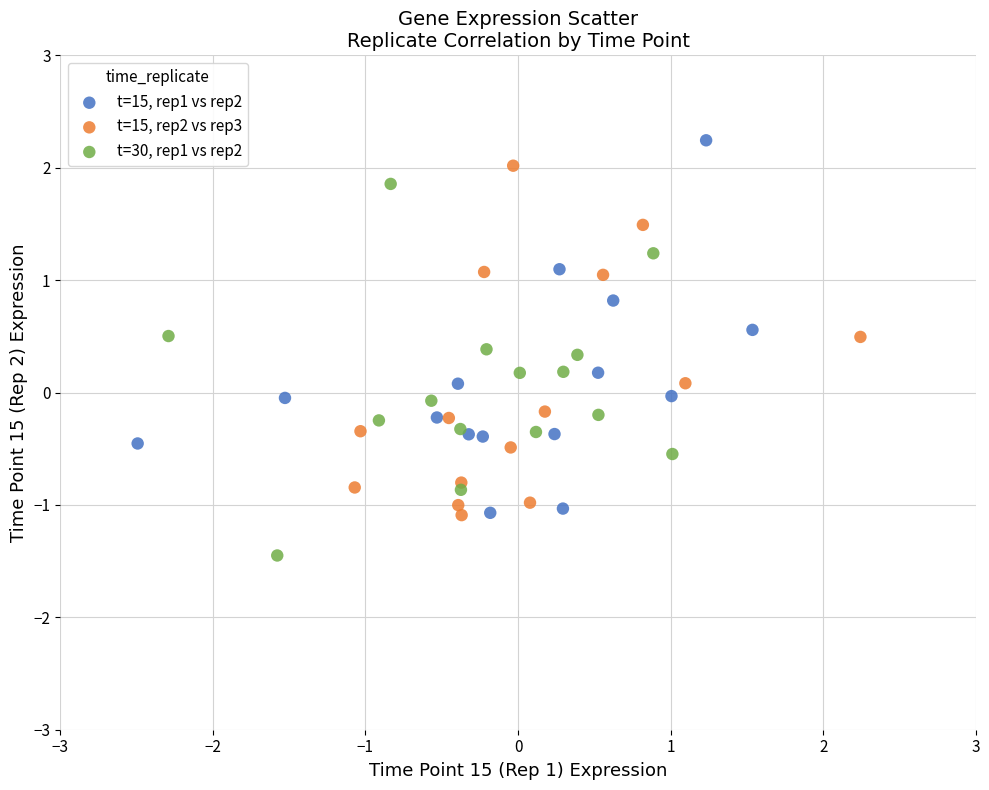

What are all the series names shown in the legend?

t=15, rep1 vs rep2, t=15, rep2 vs rep3, t=30, rep1 vs rep2